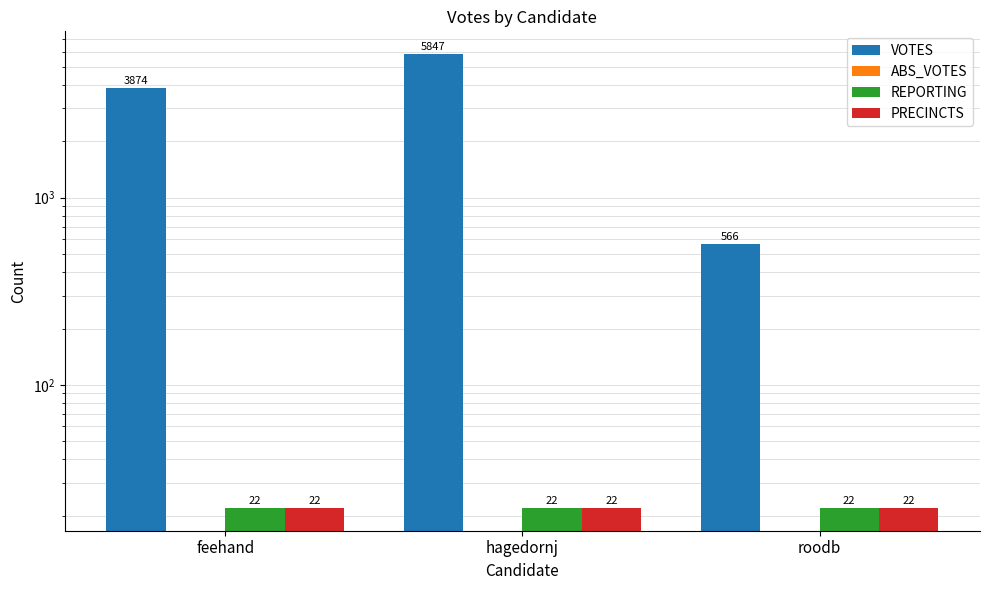

Which series has the largest total across all categories?

VOTES